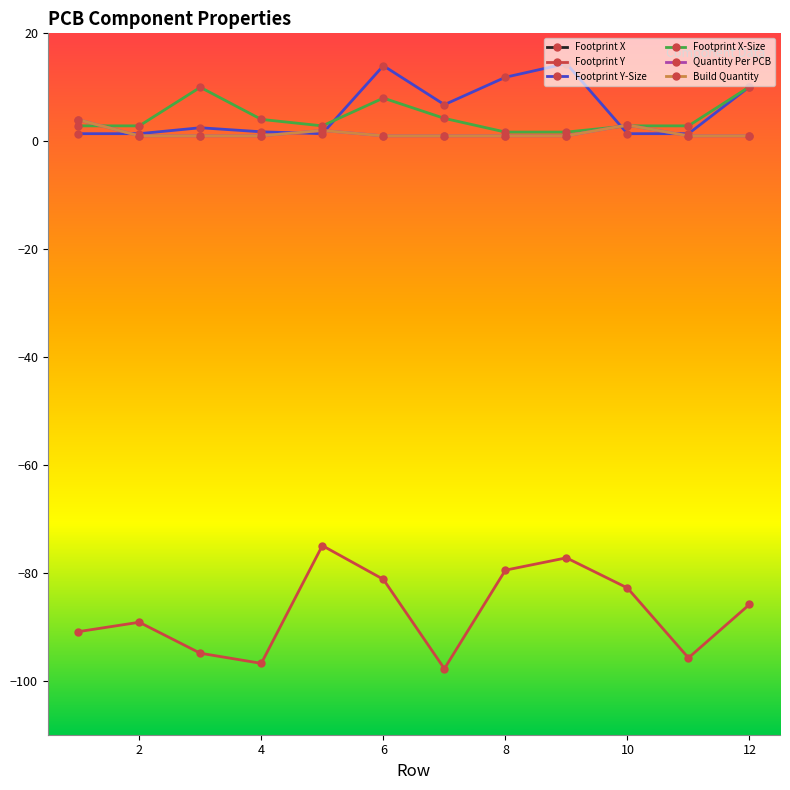

Reading left to right, what are all the values shown in this chart?

Footprint X: 123.0	163.3	130.8	162.8	147.3	126.1	141.1	136.3	141.0	144.8	159.0	154.4
Footprint Y: -90.9	-89.2	-94.9	-96.8	-75.0	-81.2	-97.8	-79.5	-77.2	-82.8	-95.8	-85.9
Footprint Y-Size: 1.4	1.4	2.5	1.8	1.4	14.0	6.8	11.9	14.4	1.4	1.4	10.1
Footprint X-Size: 2.9	2.9	10.0	4.0	2.9	8.0	4.2	1.7	1.7	2.9	2.9	10.1
Quantity Per PCB: 4.0	1.0	1.0	1.0	2.0	1.0	1.0	1.0	1.0	3.0	1.0	1.0
Build Quantity: 4.0	1.0	1.0	1.0	2.0	1.0	1.0	1.0	1.0	3.0	1.0	1.0